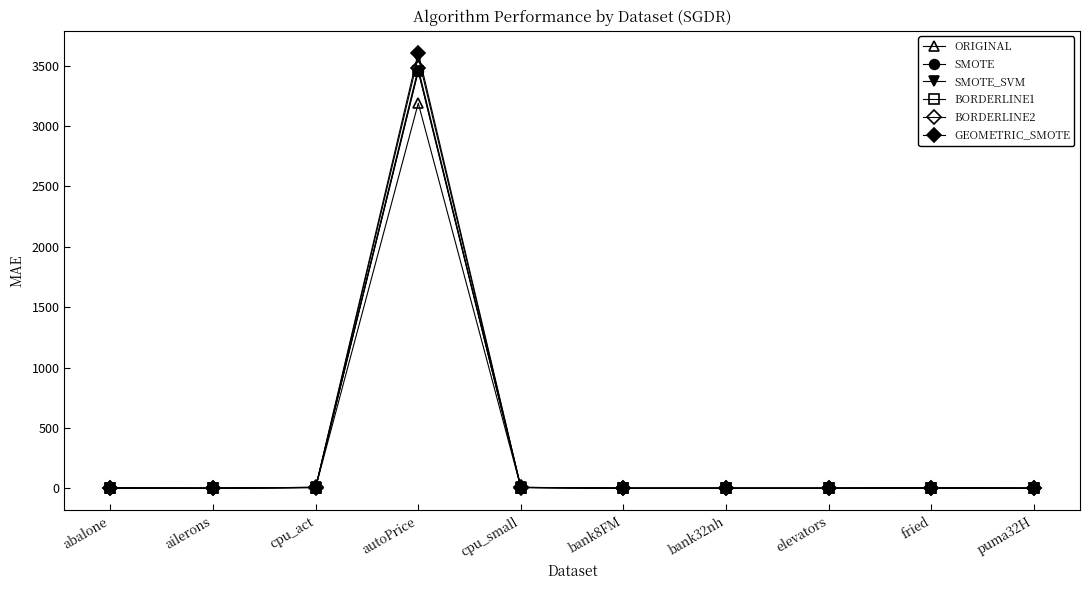

How many lines are shown in the chart?

6